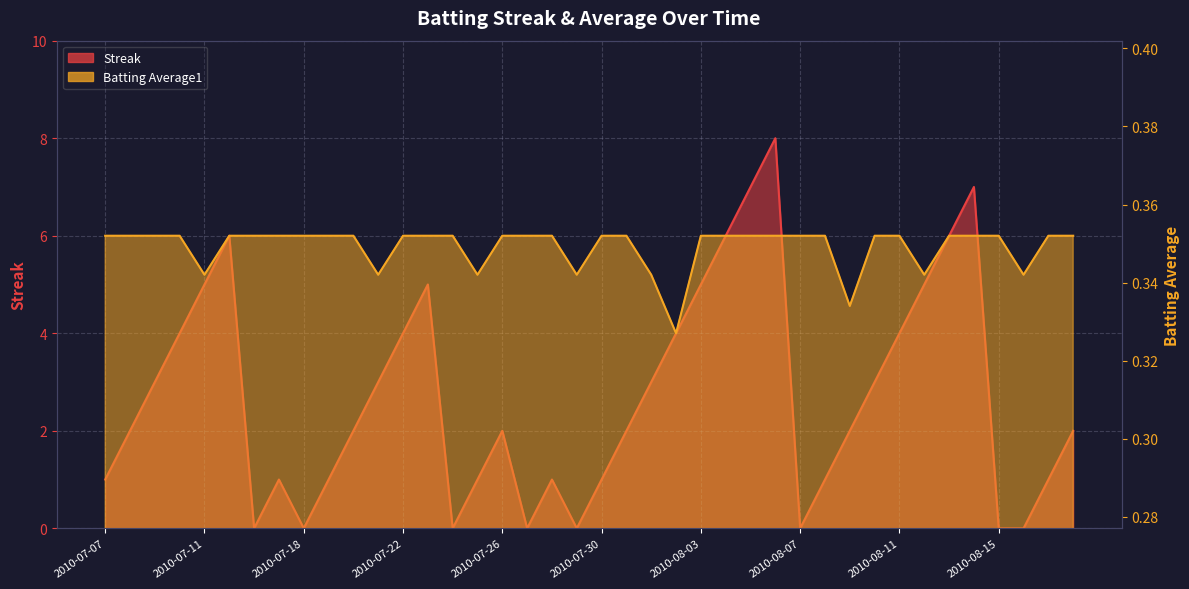

How many values in Streak are above zero?

32